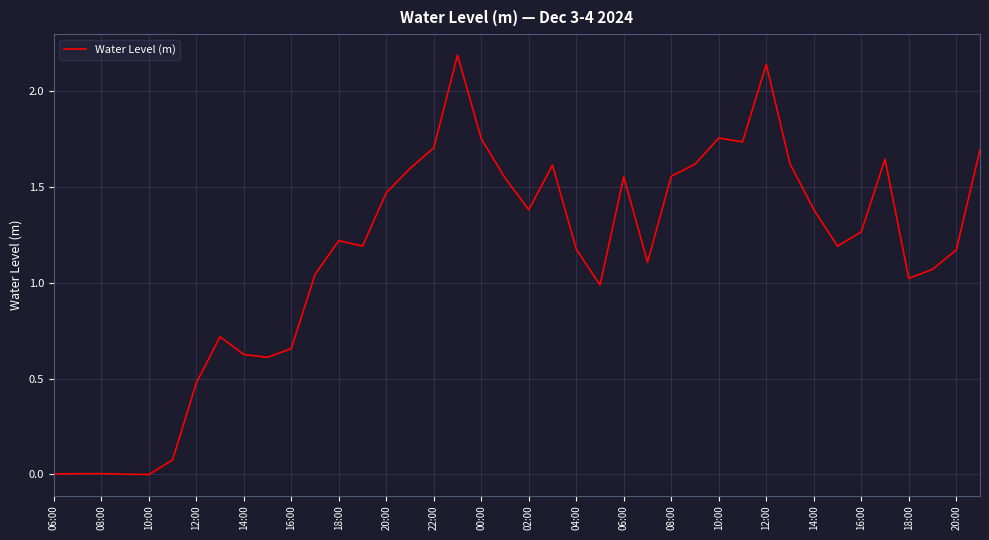

Count the number of categories in the chart.

40